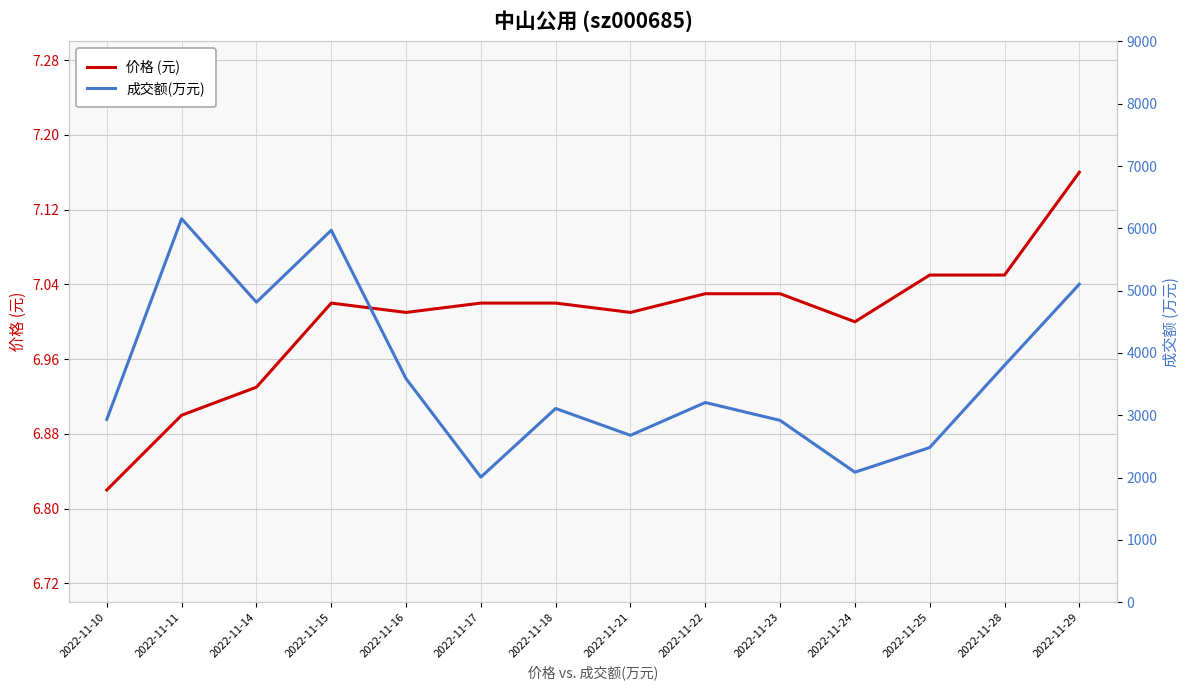

Reading left to right, transcribe all the data shown in this chart.

价格 (元): 2022-11-10=6.8	2022-11-11=6.9	2022-11-14=6.9	2022-11-15=7.0	2022-11-16=7.0	2022-11-17=7.0	2022-11-18=7.0	2022-11-21=7.0	2022-11-22=7.0	2022-11-23=7.0	2022-11-24=7.0	2022-11-25=7.0	2022-11-28=7.0	2022-11-29=7.2
成交额(万元): 2022-11-10=2933.0	2022-11-11=6154.0	2022-11-14=4814.0	2022-11-15=5969.0	2022-11-16=3587.0	2022-11-17=2006.0	2022-11-18=3108.0	2022-11-21=2677.0	2022-11-22=3204.0	2022-11-23=2917.0	2022-11-24=2085.0	2022-11-25=2481.0	2022-11-28=3801.0	2022-11-29=5103.0